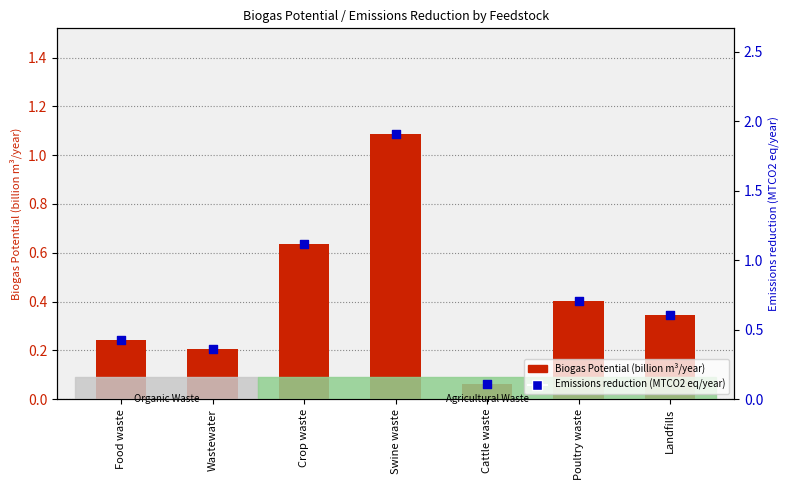

Which series contains the highest Y value?

Emissions reduction (MTCO2 eq/year)